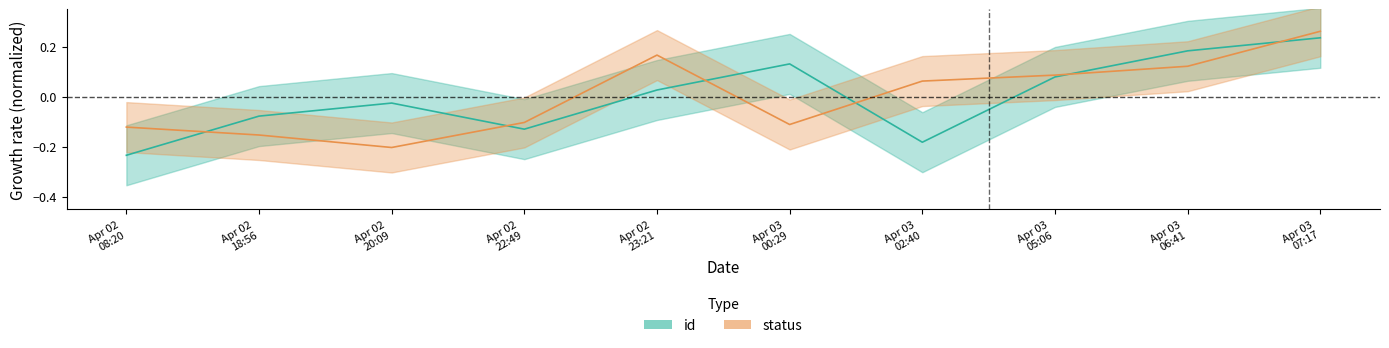

What is the label of the 3rd point from the left?

Apr 02 20:09